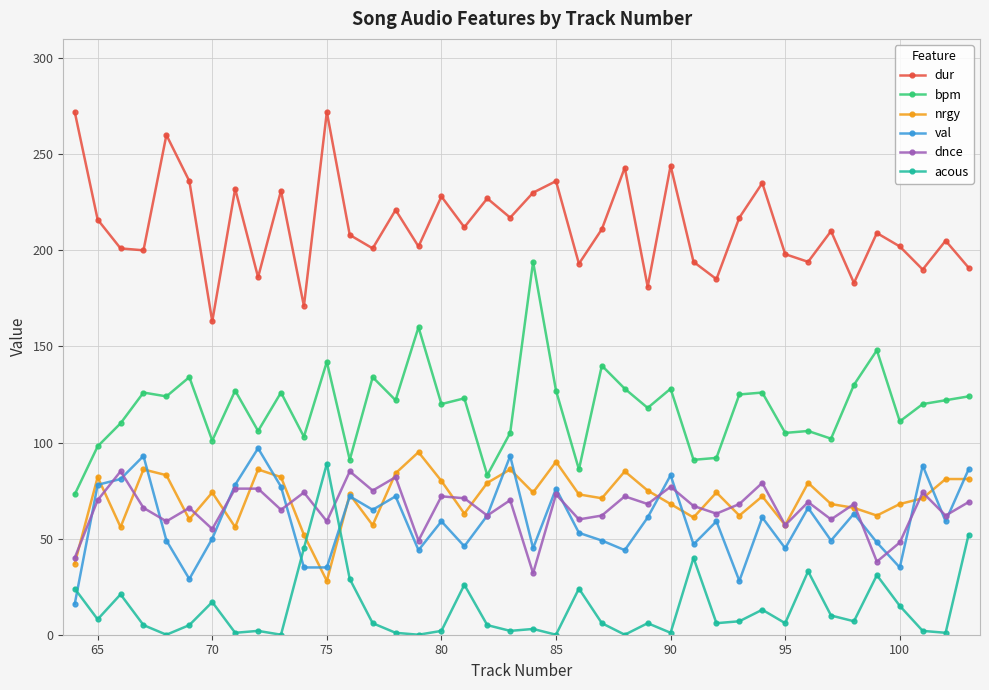

True or false: nrgy has more than 2 interior local peaks.

True